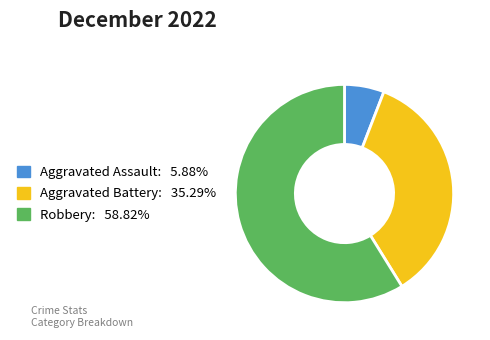

What is the largest slice in the pie chart?

Robbery